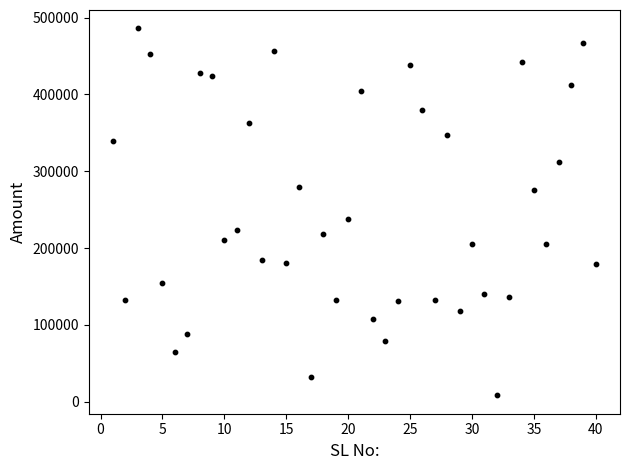

What Y value in the scatter plot is closest to 247127?

238191.5